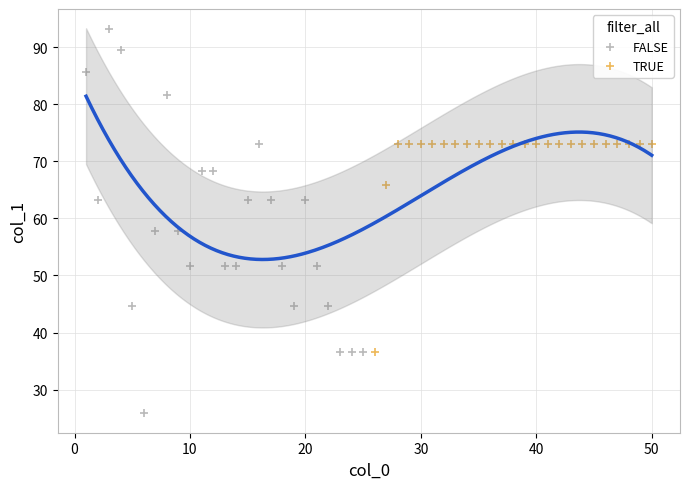

Which series has the widest spread of Y values?

FALSE